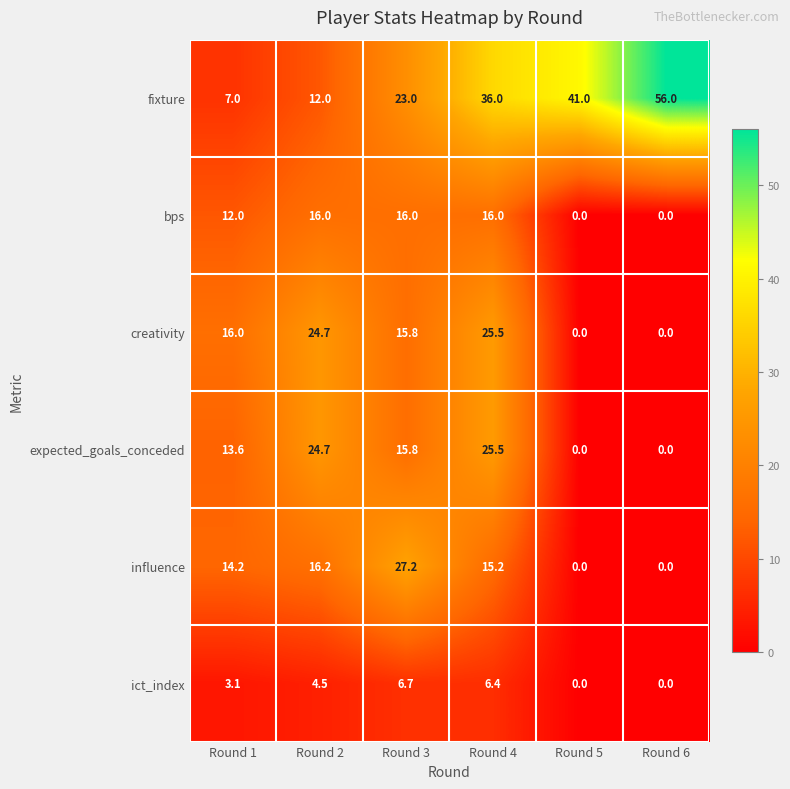

The expected_goals_conceded series shows 15.8 at Round 3. True or false?

True